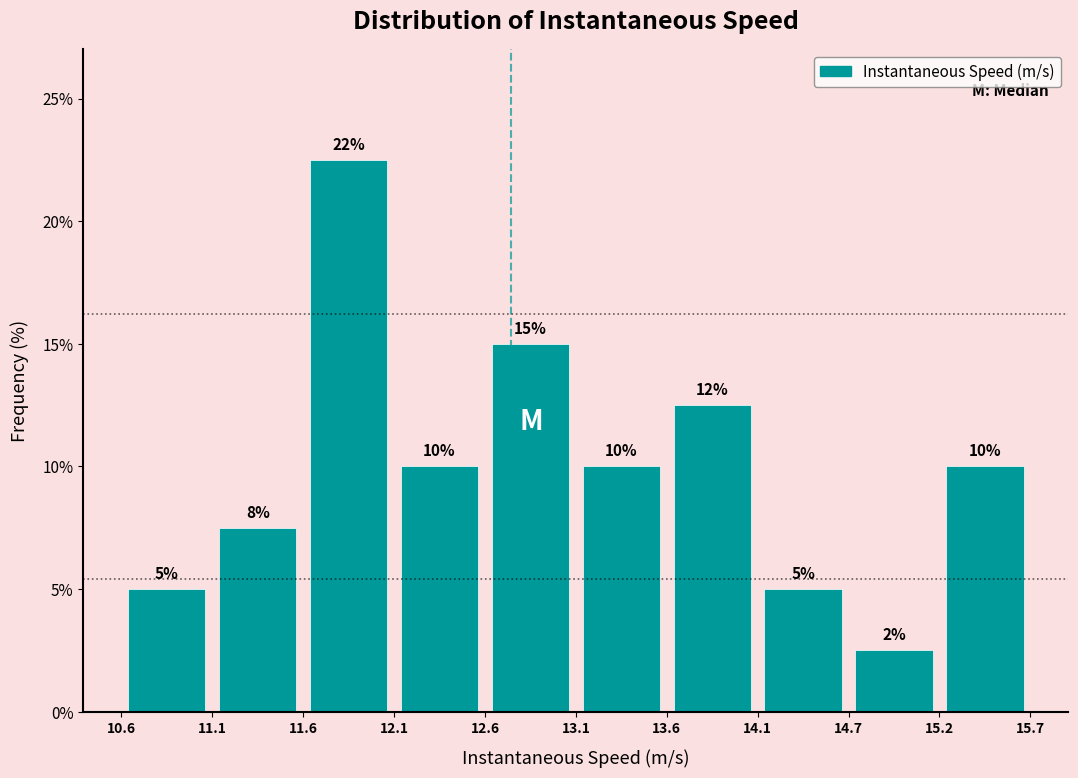

Over which range of the x-axis is the bar tallest?

11.6 to 12.1